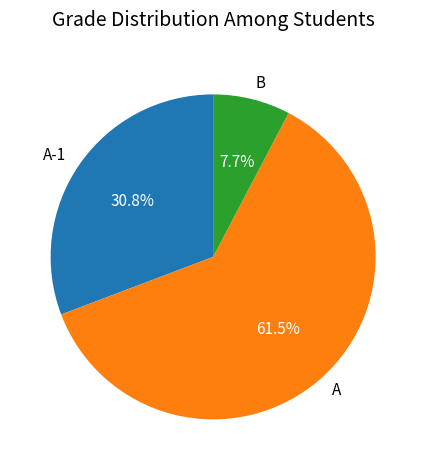

To the nearest percent, what percentage of the pie is B?

8%